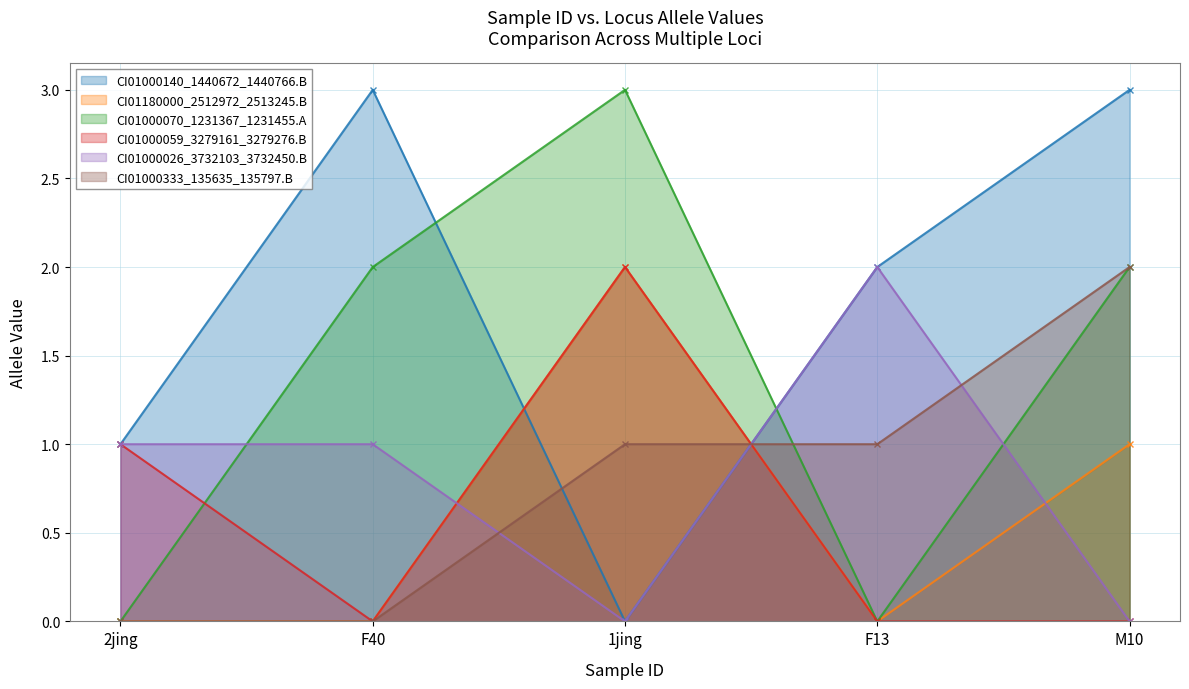

Reading left to right, extract all data points from this chart.

CI01000140_1440672_1440766.B: 2jing=1	F40=3	1jing=0	F13=2	M10=3
CI01180000_2512972_2513245.B: 2jing=0	F40=0	1jing=2	F13=0	M10=1
CI01000070_1231367_1231455.A: 2jing=0	F40=2	1jing=3	F13=0	M10=2
CI01000059_3279161_3279276.B: 2jing=1	F40=0	1jing=2	F13=0	M10=0
CI01000026_3732103_3732450.B: 2jing=1	F40=1	1jing=0	F13=2	M10=0
CI01000333_135635_135797.B: 2jing=0	F40=0	1jing=1	F13=1	M10=2